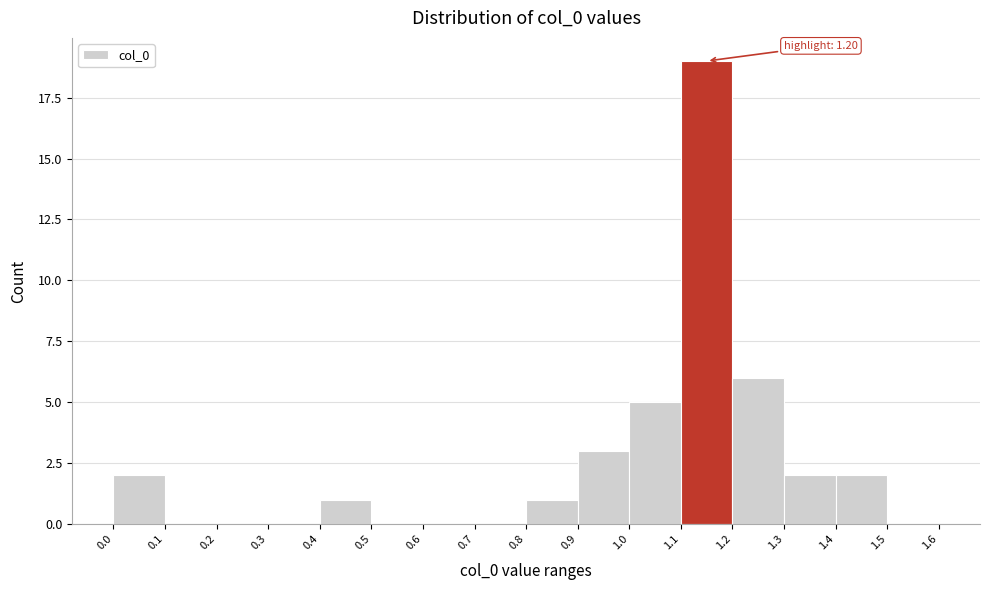

Over which range of the x-axis is the bar tallest?

1.1 to 1.2